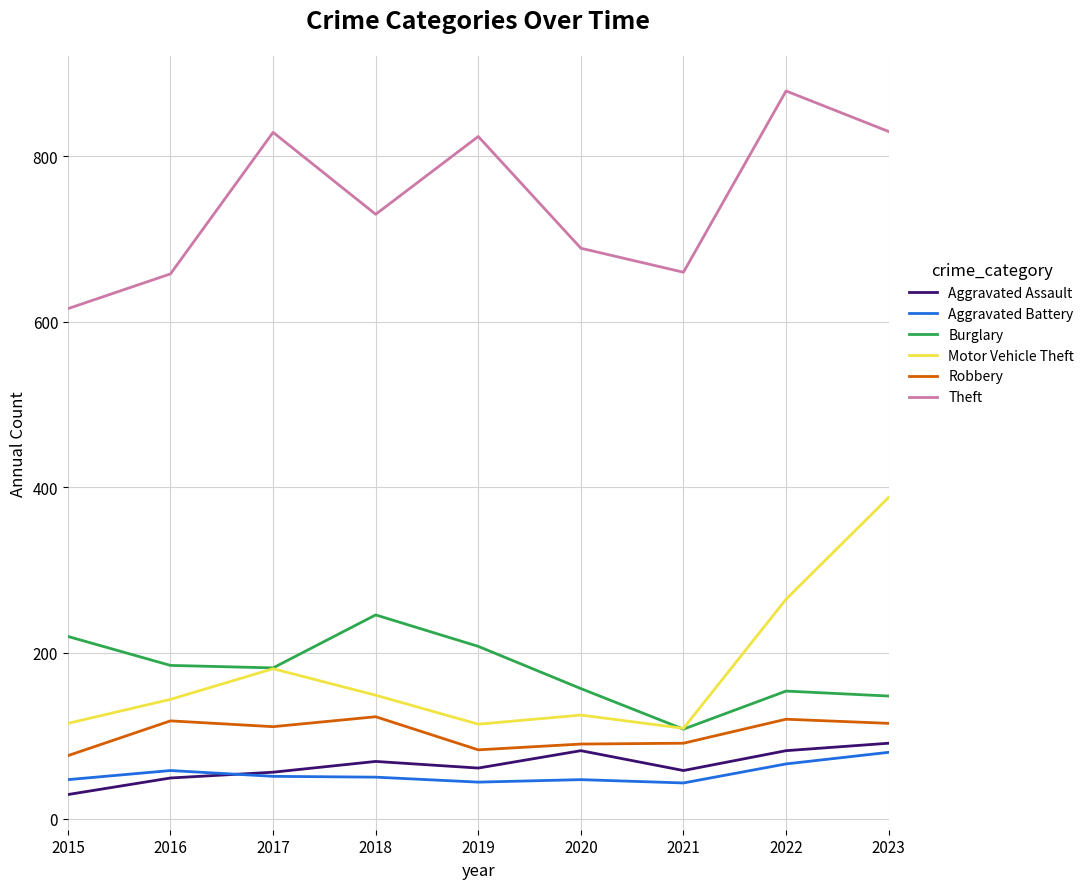

At 2019, list the series in order from smallest to largest.

Aggravated Battery, Aggravated Assault, Robbery, Motor Vehicle Theft, Burglary, Theft